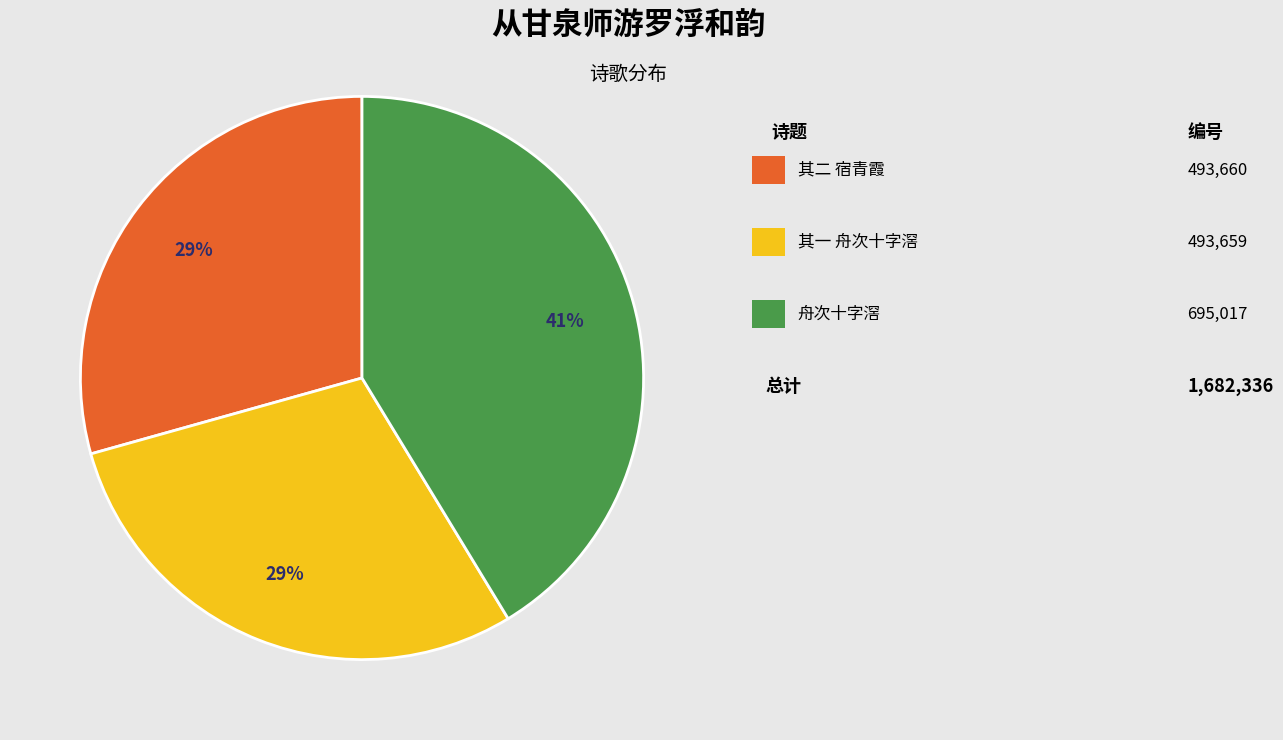

Is there any slice that represents more than half of the pie?

No